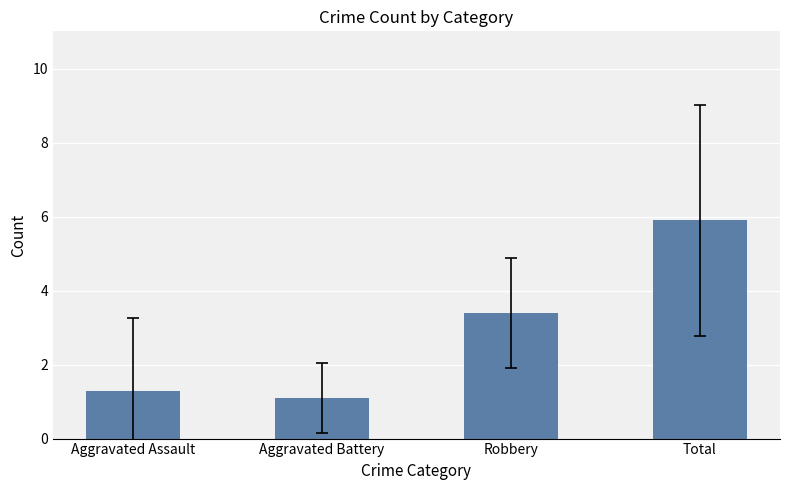

What is the label of the 4th bar from the left?

Total